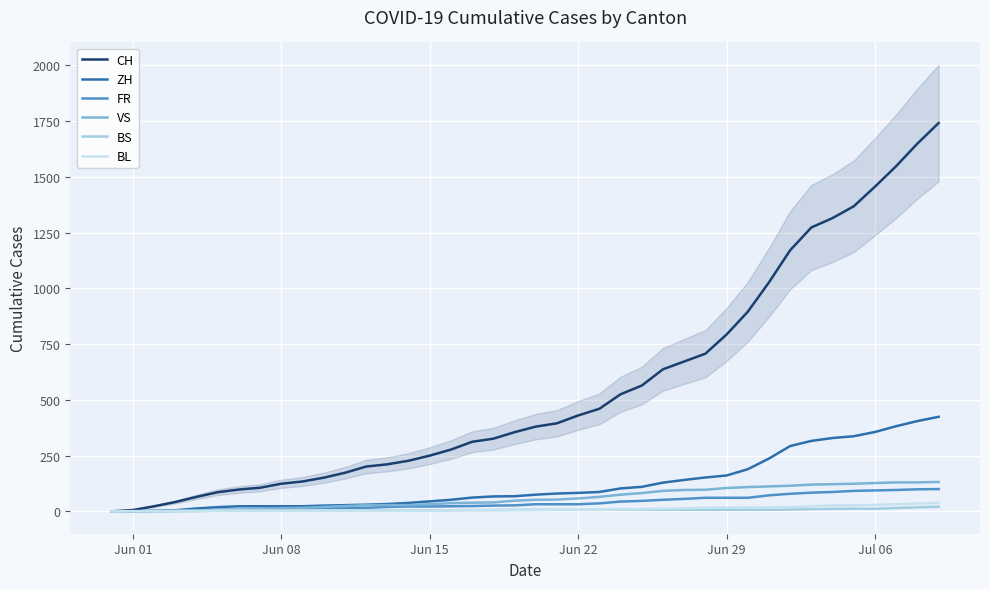

True or false: BS and FR cross at least once.

False